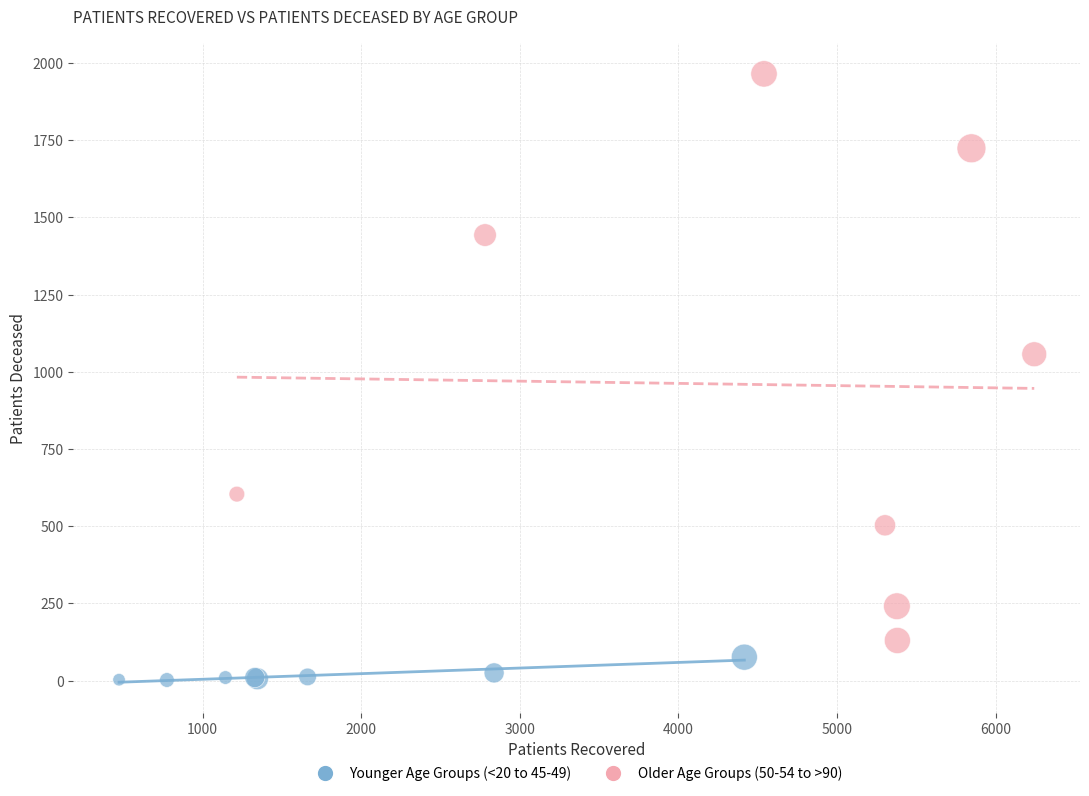

Which series contains the highest Y value?

Older Age Groups (50-54 to >90)